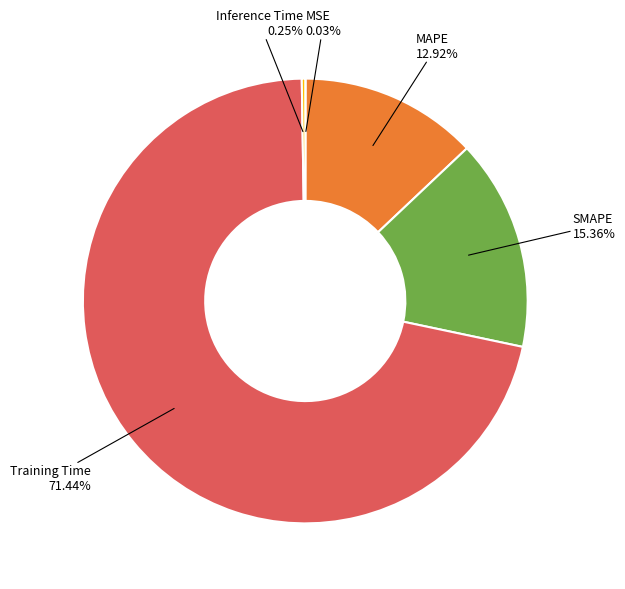

Is there any slice that represents more than half of the pie?

Yes